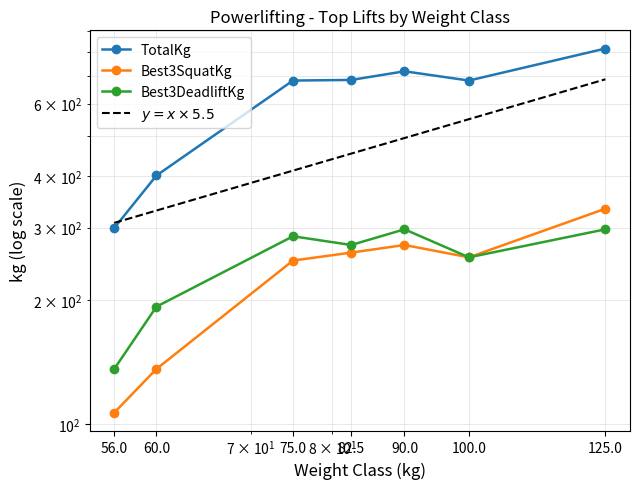

Rank the series at 56.0 from lowest to highest value.

Best3SquatKg, Best3DeadliftKg, TotalKg, $y = x \times 5.5$